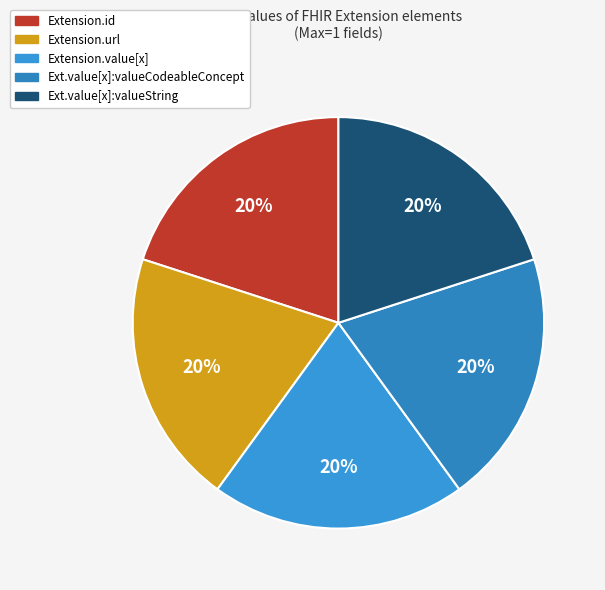

How many slices are in this pie chart?

5